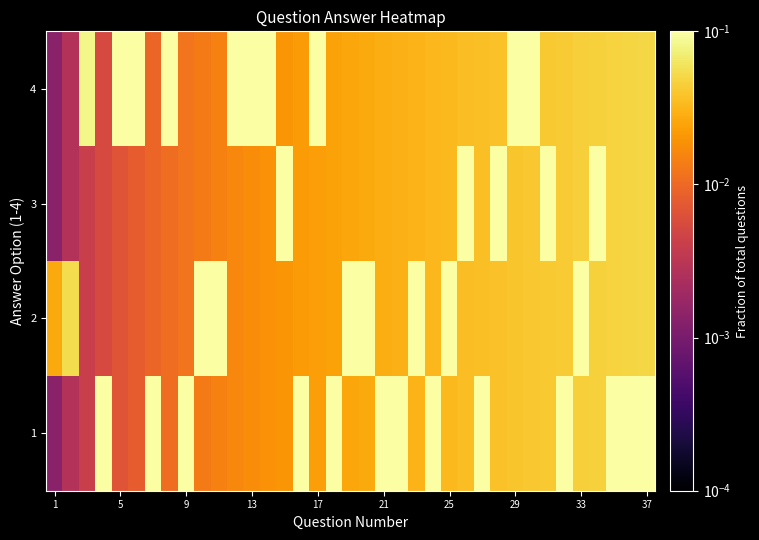

How many data points does each series have?

37